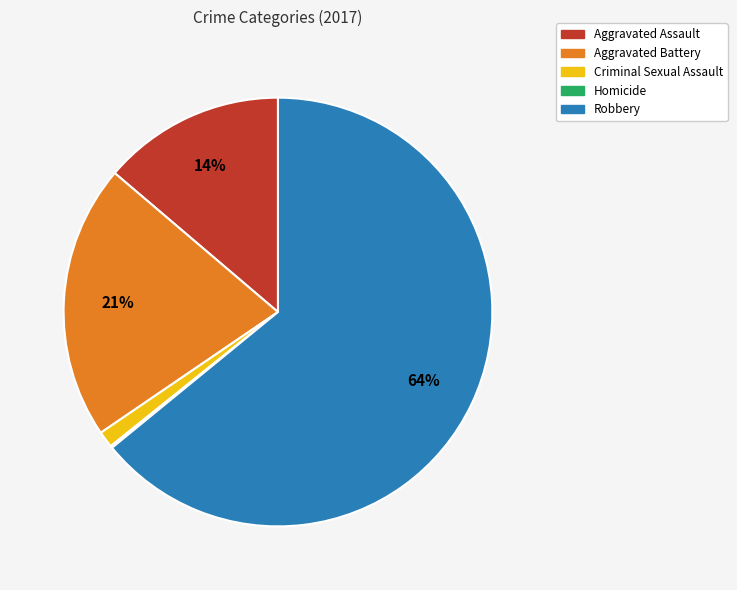

To the nearest percent, what is the difference between the Aggravated Assault and Aggravated Battery slice percentages?

7%